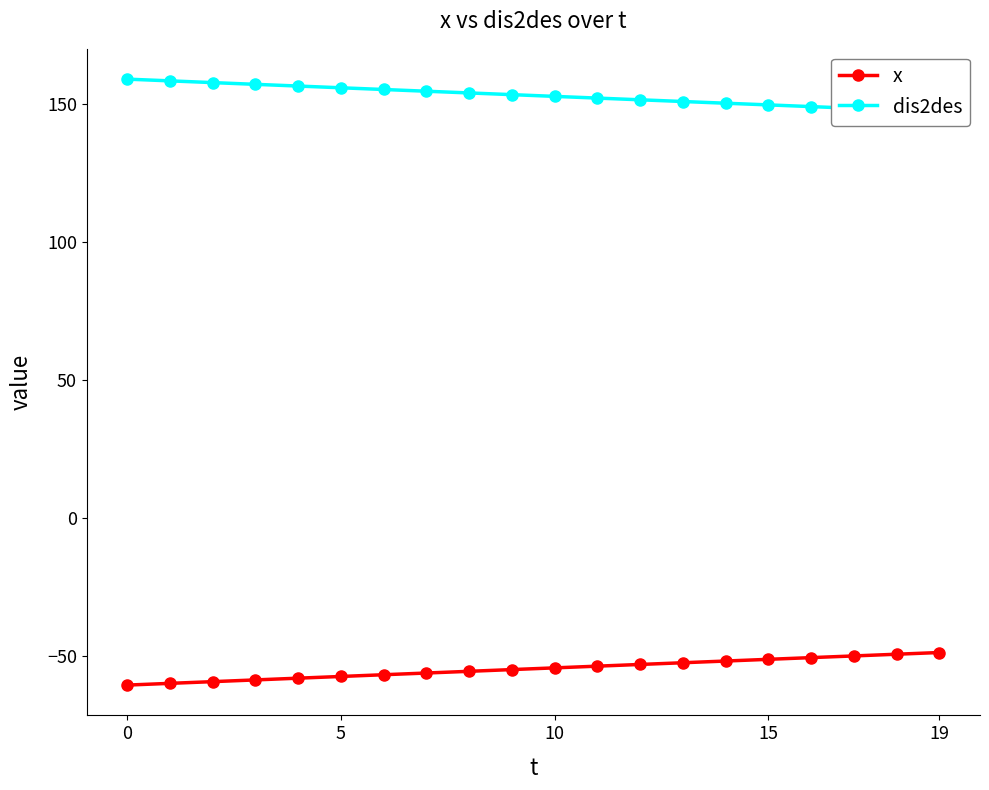

What is the sum of all dis2des values?

3064.1